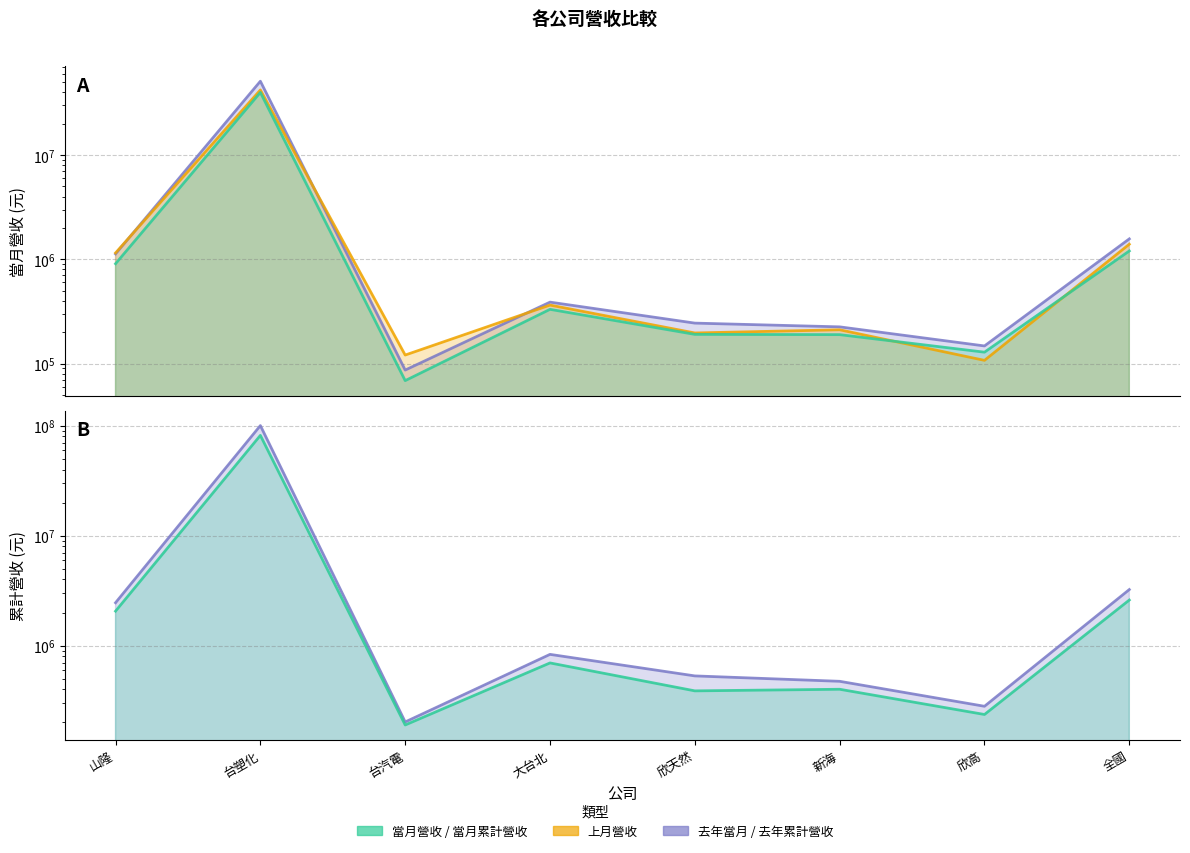

Between 山隆 and 台汽電, which series saw the biggest shift?

去年累計營收